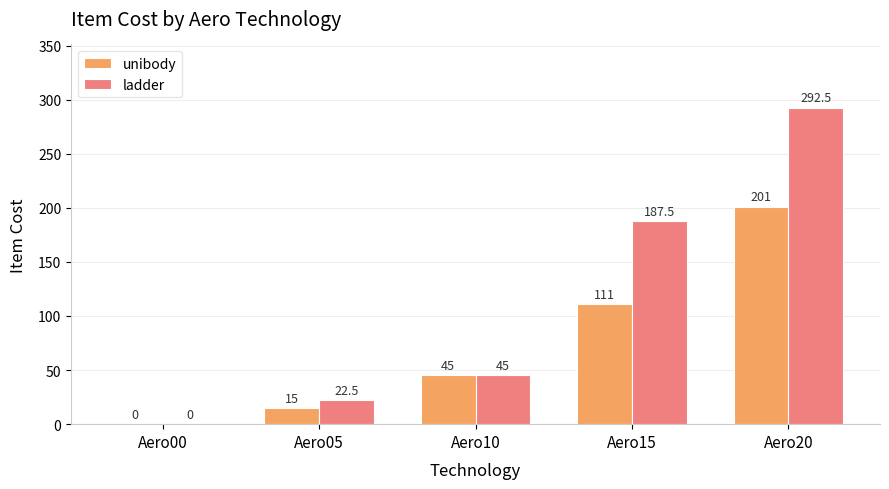

Does the chart contain stacked bars?

No